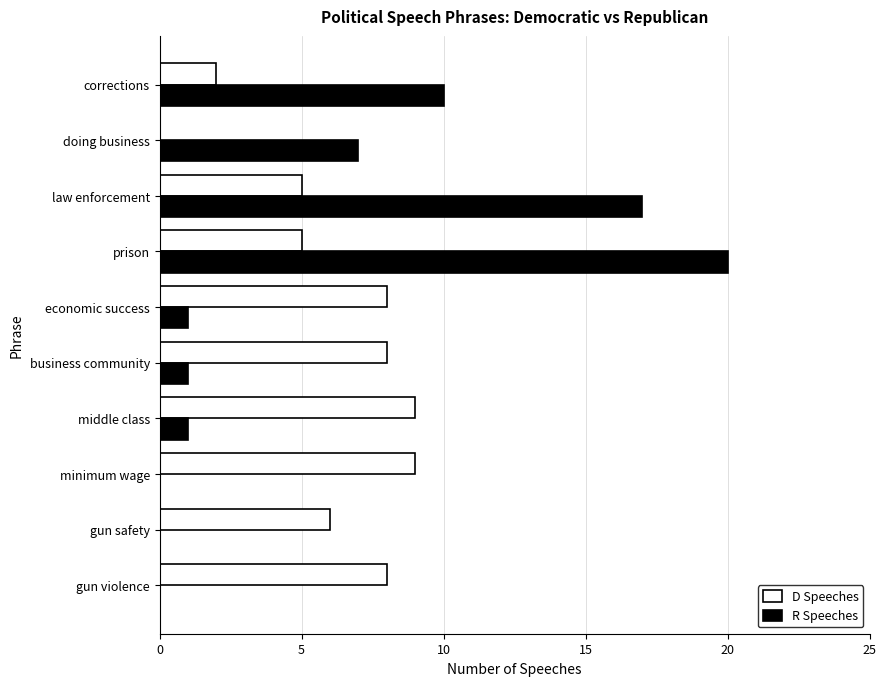

At which category is the sum across all series the highest?

prison